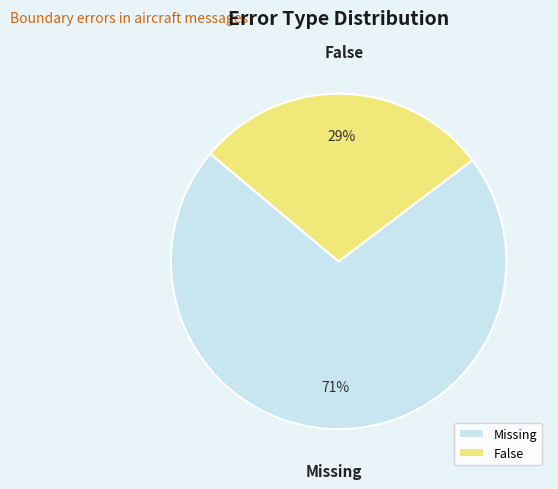

Does False account for over 50% of the chart?

No